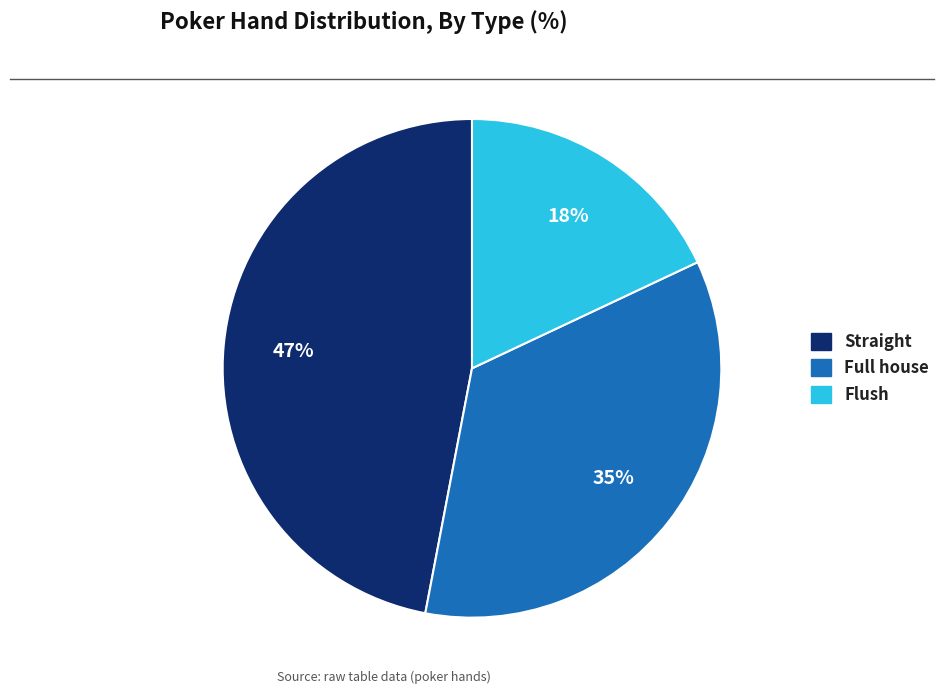

To the nearest percent, what portion does Full house represent?

35%